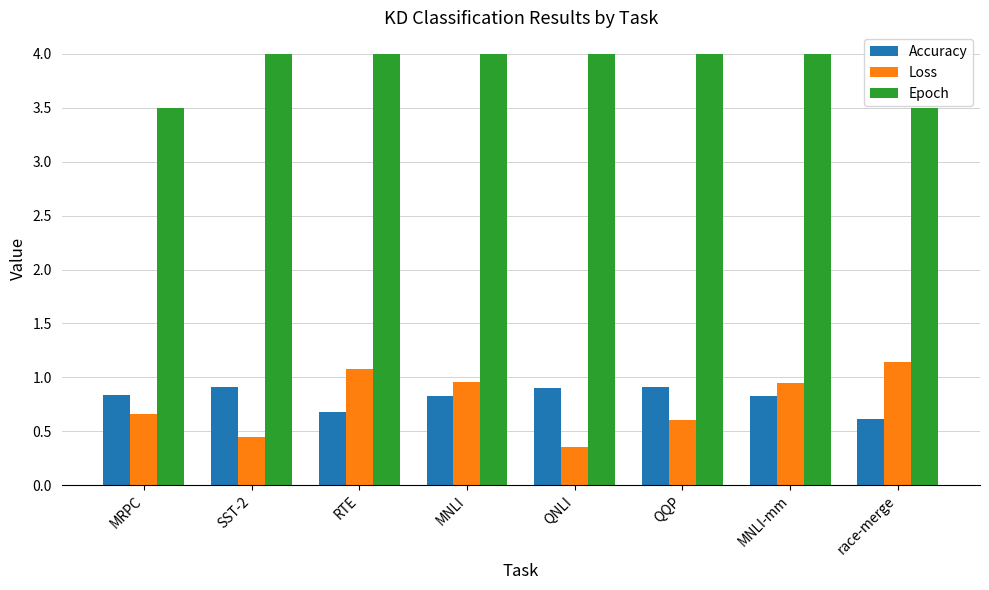

What is the maximum value for Loss?

1.1